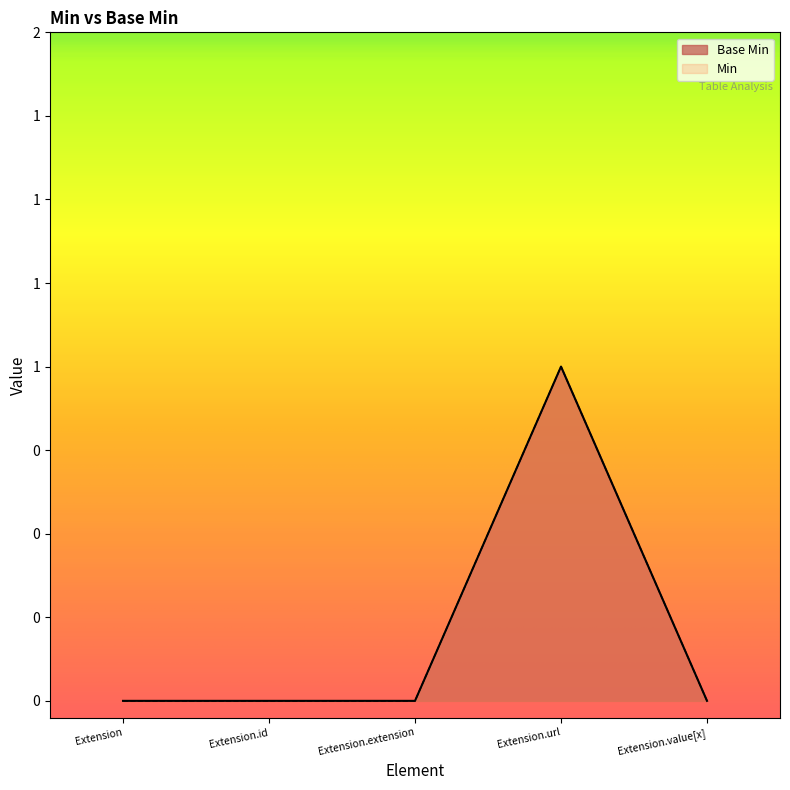

What position from the right is Extension.value[x]?

1